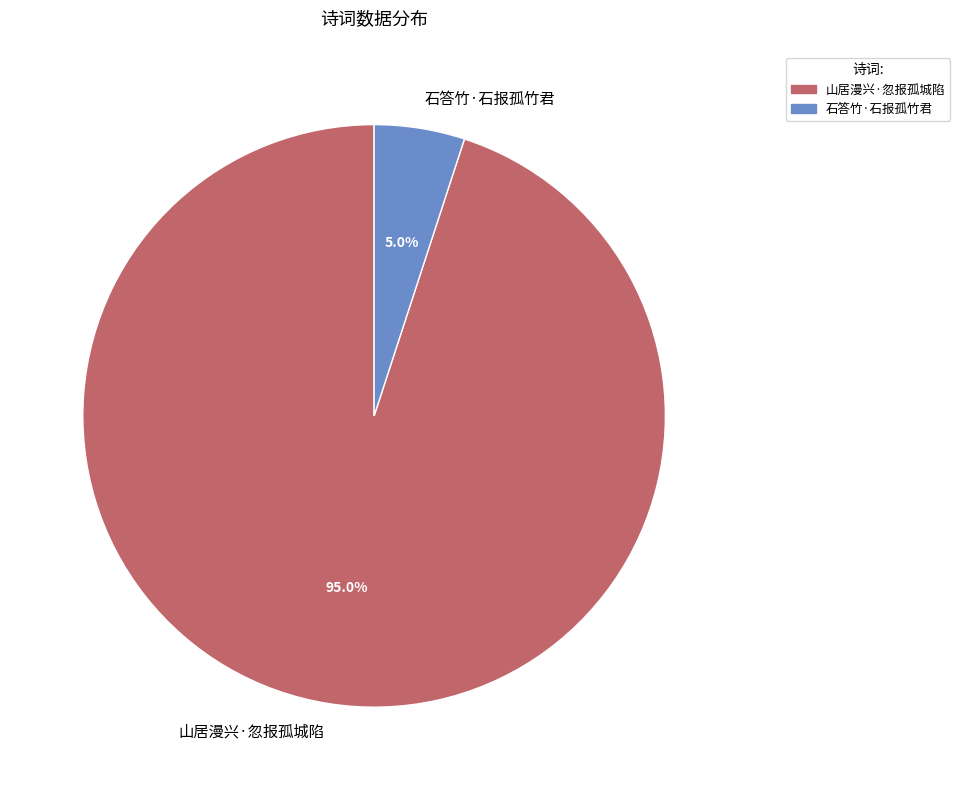

Approximately how many times larger is the value at 石答竹·石报孤竹君 compared to 山居漫兴·忽报孤城陷?

0.1